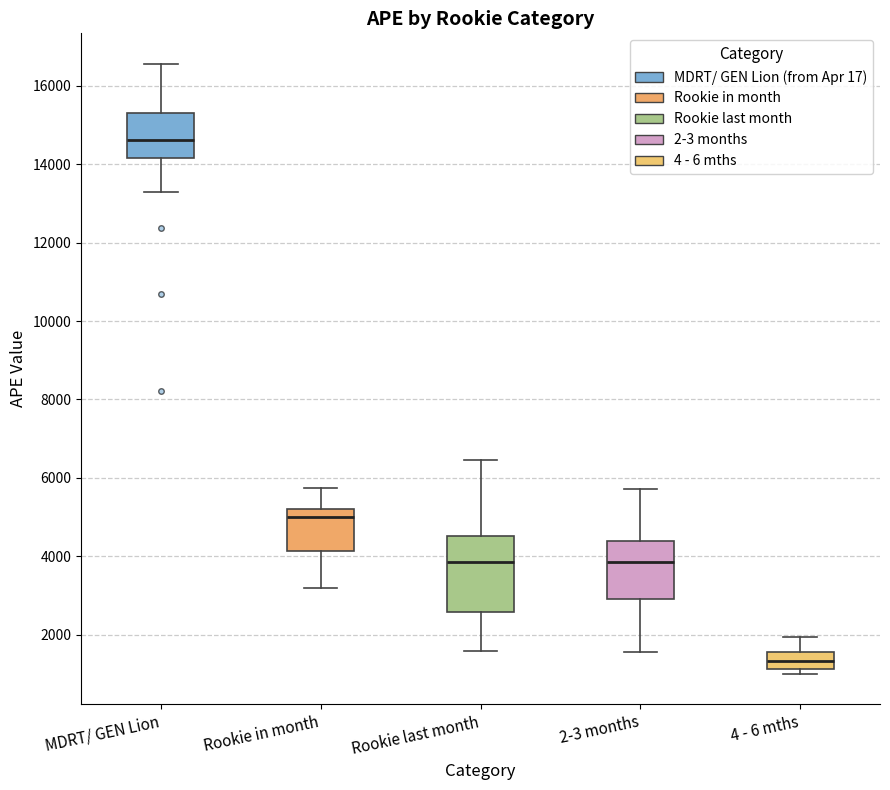

Comparing the boxes themselves (not the whiskers), which one is the tallest?

Rookie last month